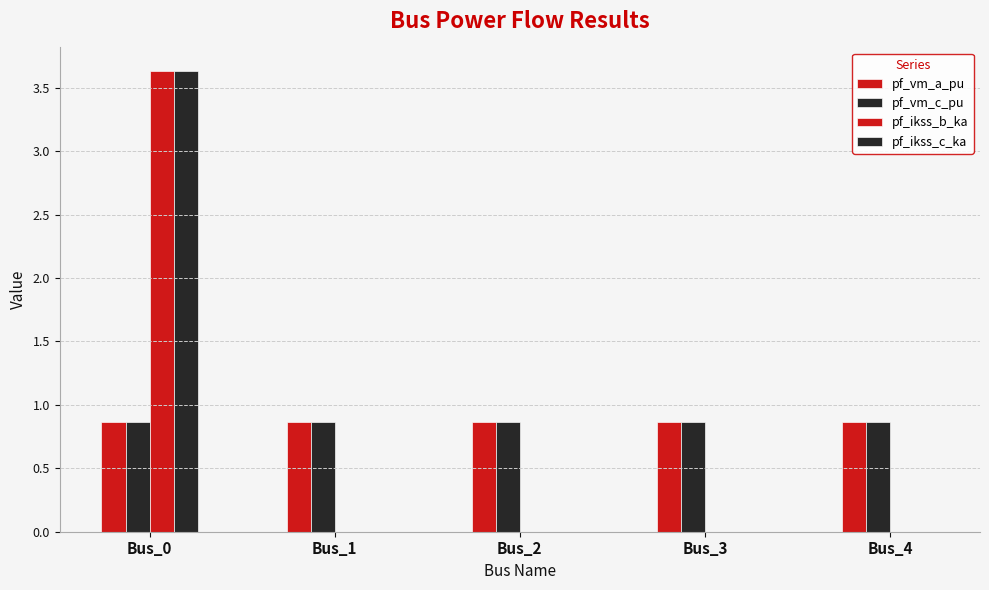

How many groups of bars are there?

5